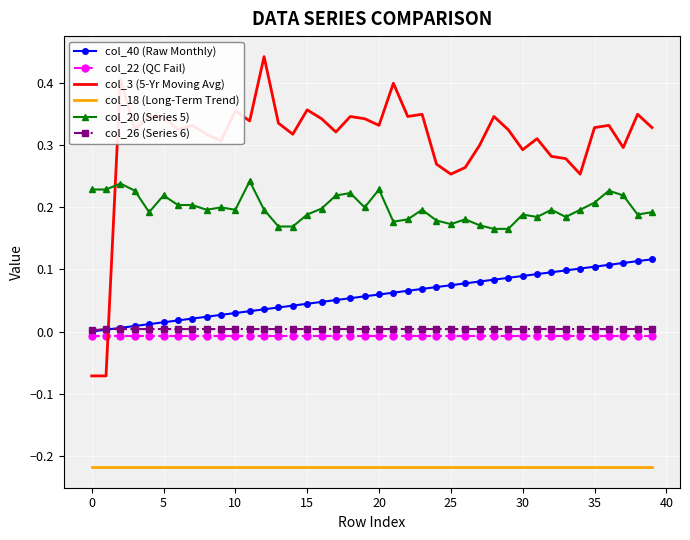

Which series ends up on top after the final intersection of col_26 (Series 6) and col_3 (5-Yr Moving Avg)?

col_3 (5-Yr Moving Avg)